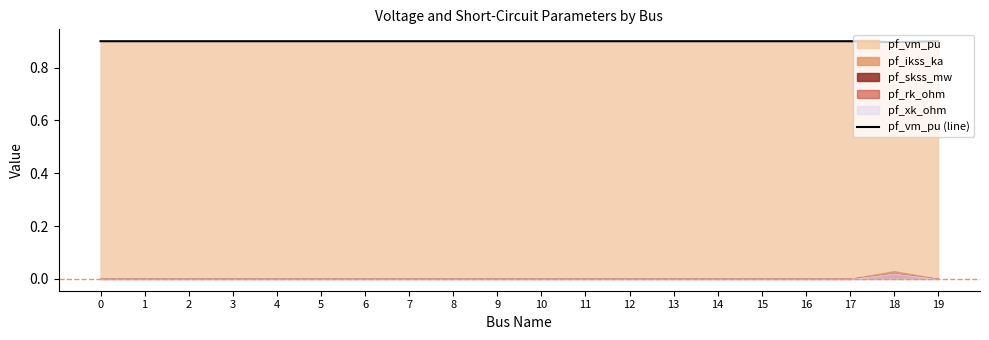

What is the sum of the values at 15 and 19?

1.8